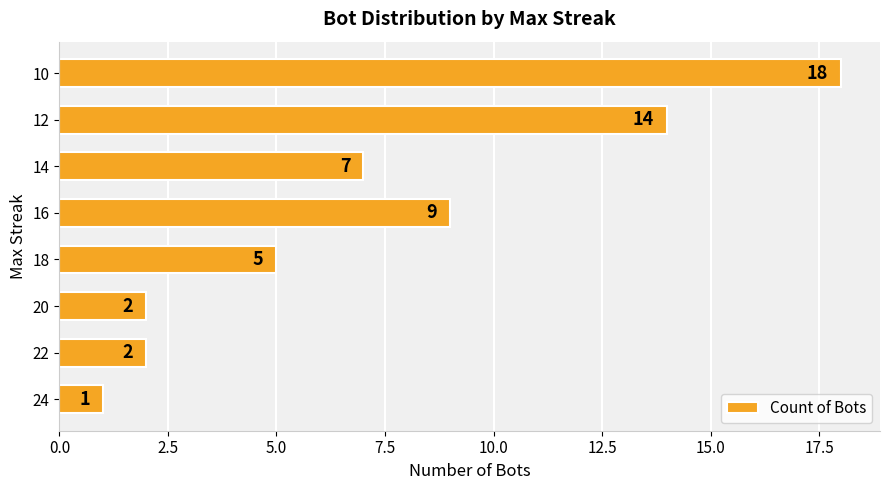

Reading bottom to top, transcribe all the data shown in this chart.

24=1	22=2	20=2	18=5	16=9	14=7	12=14	10=18